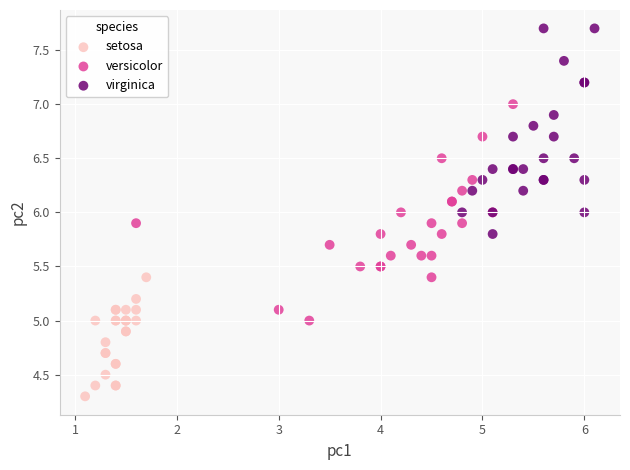

Which series contains the lowest Y value?

setosa